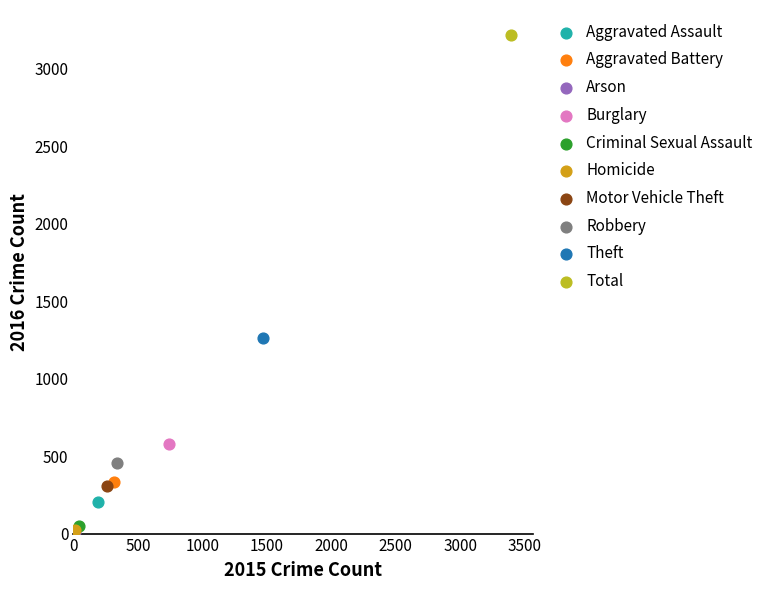

What are all the series names shown in the legend?

Aggravated Assault, Aggravated Battery, Arson, Burglary, Criminal Sexual Assault, Homicide, Motor Vehicle Theft, Robbery, Theft, Total